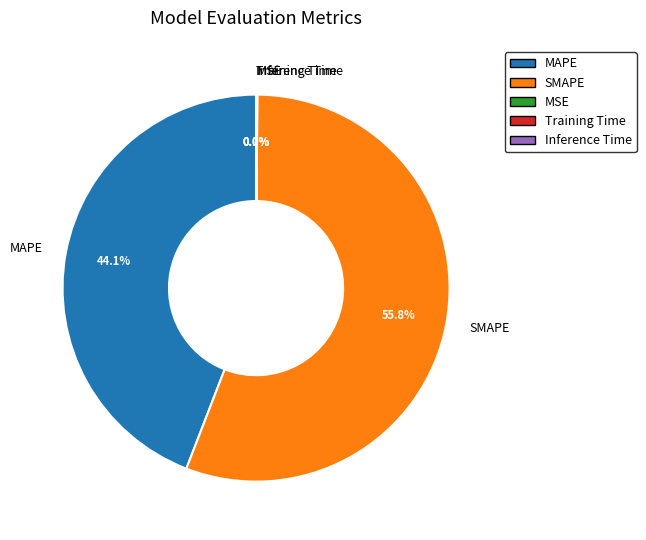

What is the largest slice in the pie chart?

SMAPE